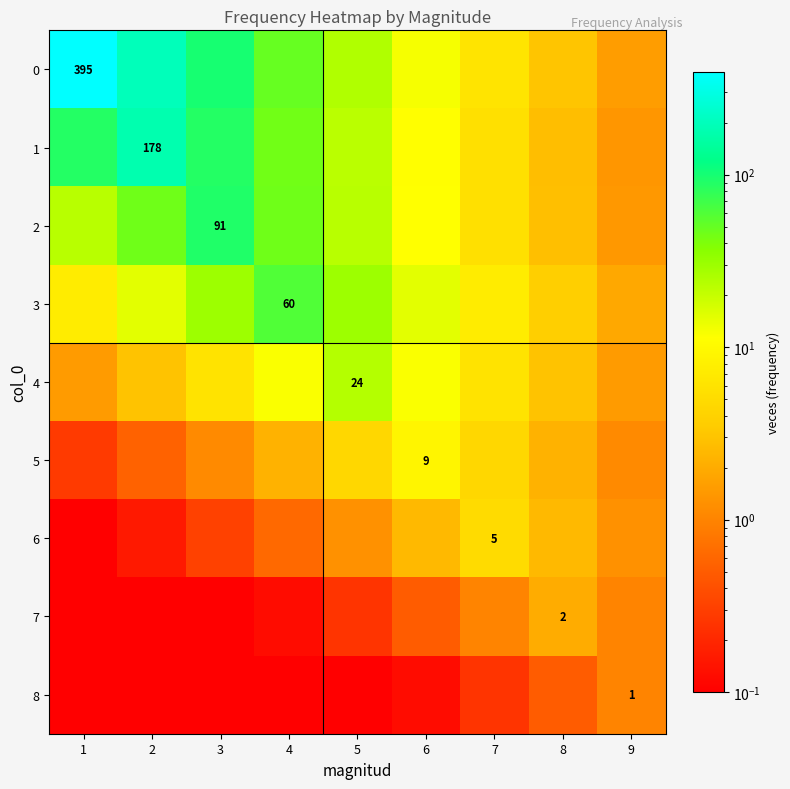

The value of 7 at 4 is 0.1. True or false?

True